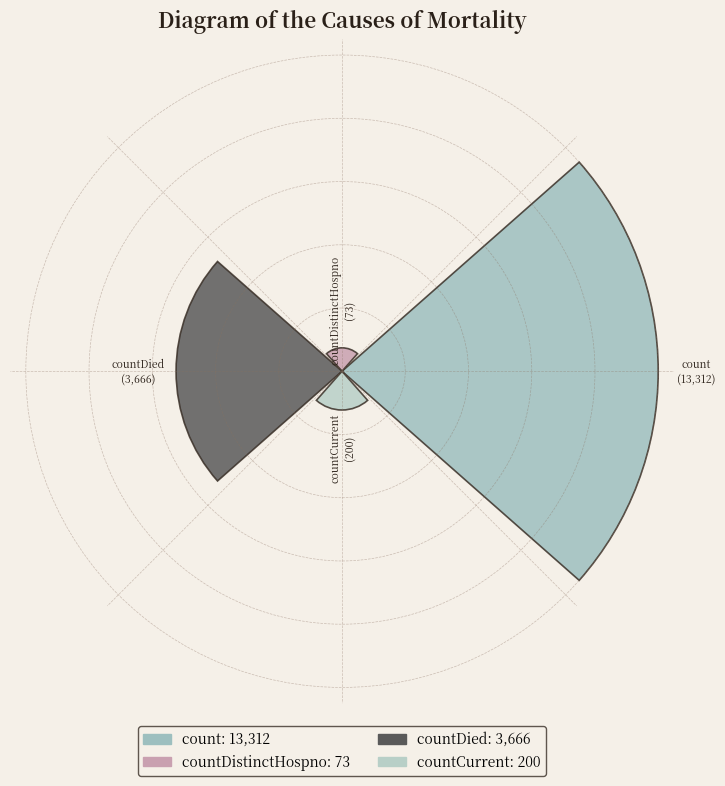

Are the bars horizontal?

No